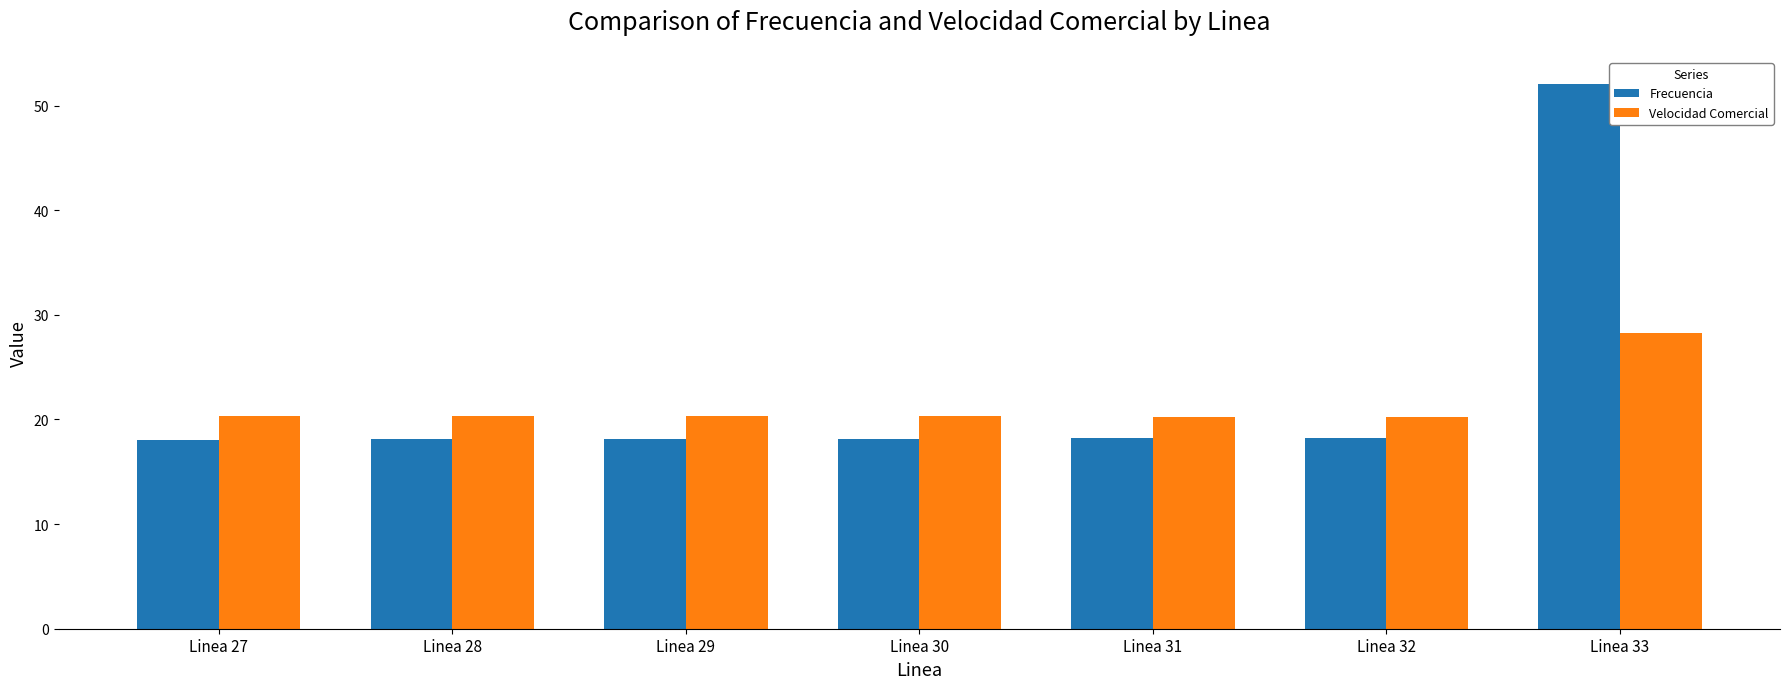

What is the difference between the Velocidad Comercial values at Linea 33 and Linea 32?

8.0